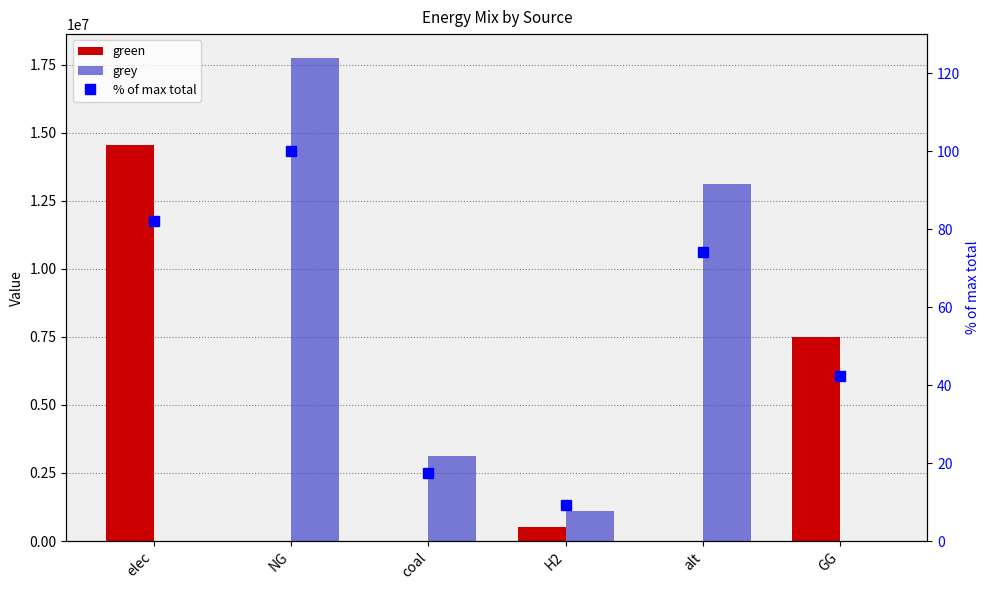

Reading left to right, what are all the values shown in this chart?

green: elec=14550017.4	NG=0.0	coal=0.0	H2=500000.0	alt=0.0	GG=7500000.0
grey: elec=0.0	NG=17735795.8	coal=3116187.2	H2=1115888.4	alt=13128650.0	GG=0.0
% of max total: elec=82.0	NG=100.0	coal=17.6	H2=9.1	alt=74.0	GG=42.3